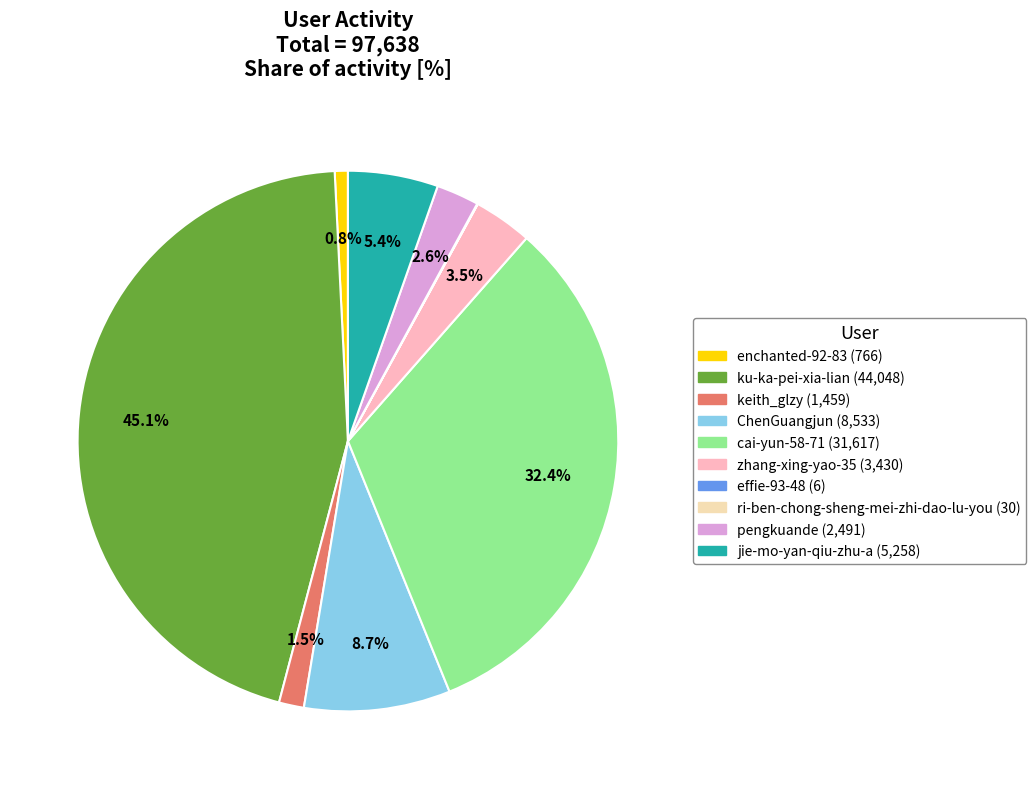

To the nearest percent, what is the difference between the ChenGuangjun and cai-yun-58-71 slice percentages?

24%